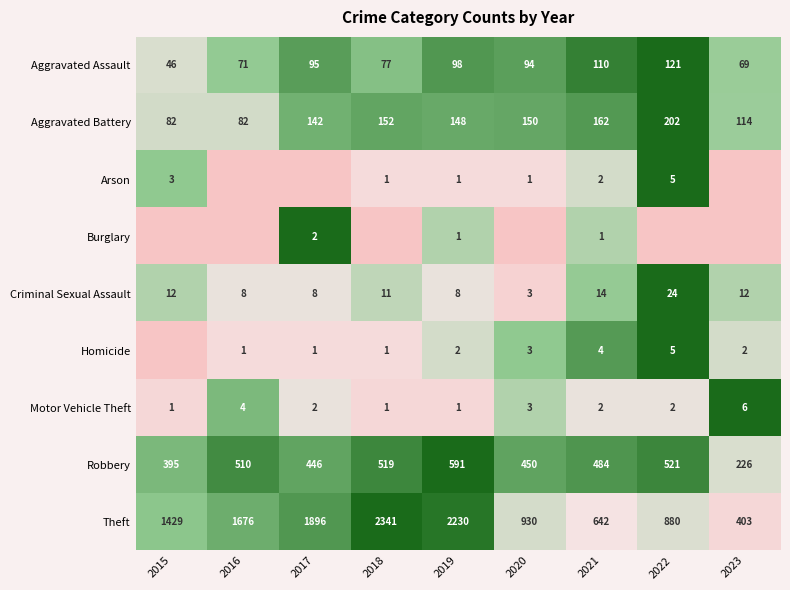

Which category has the lowest value in the Homicide series?

2015